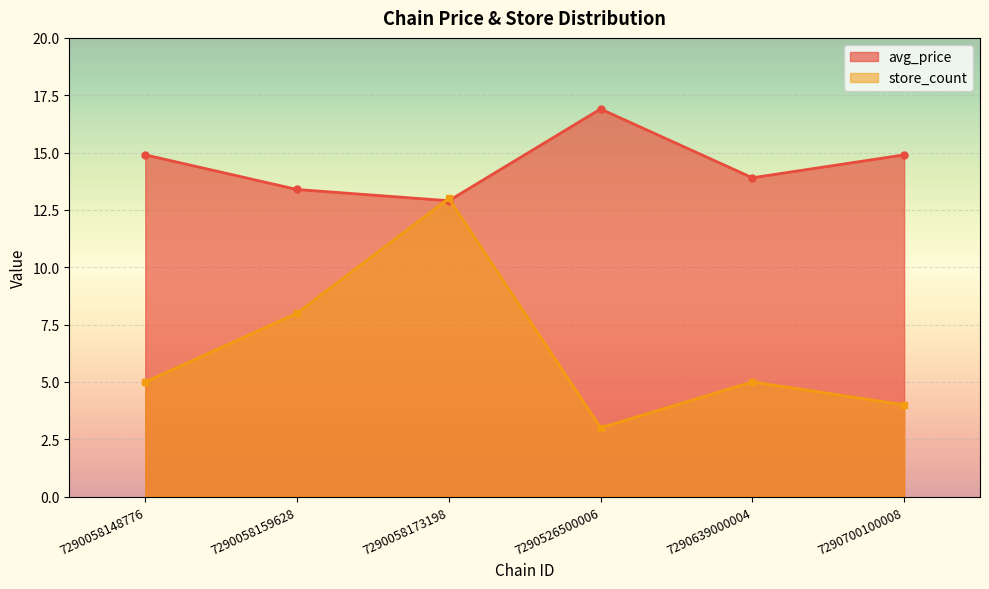

Rank the categories by avg_price value from lowest to highest.

7290058173198, 7290058159628, 7290639000004, 7290058148776, 7290700100008, 7290526500006